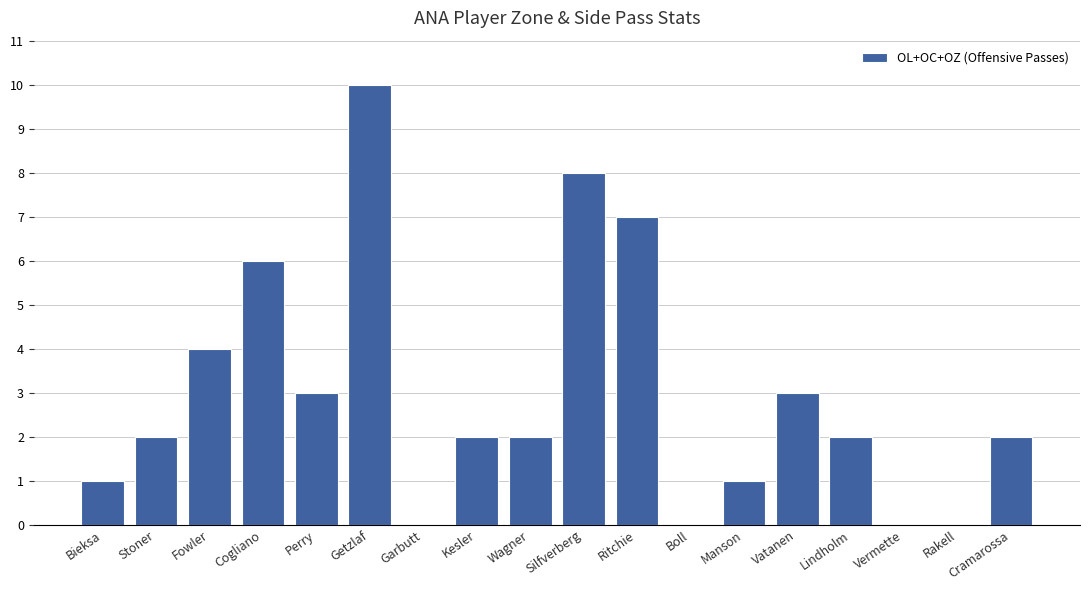

Count the number of categories in the chart.

18